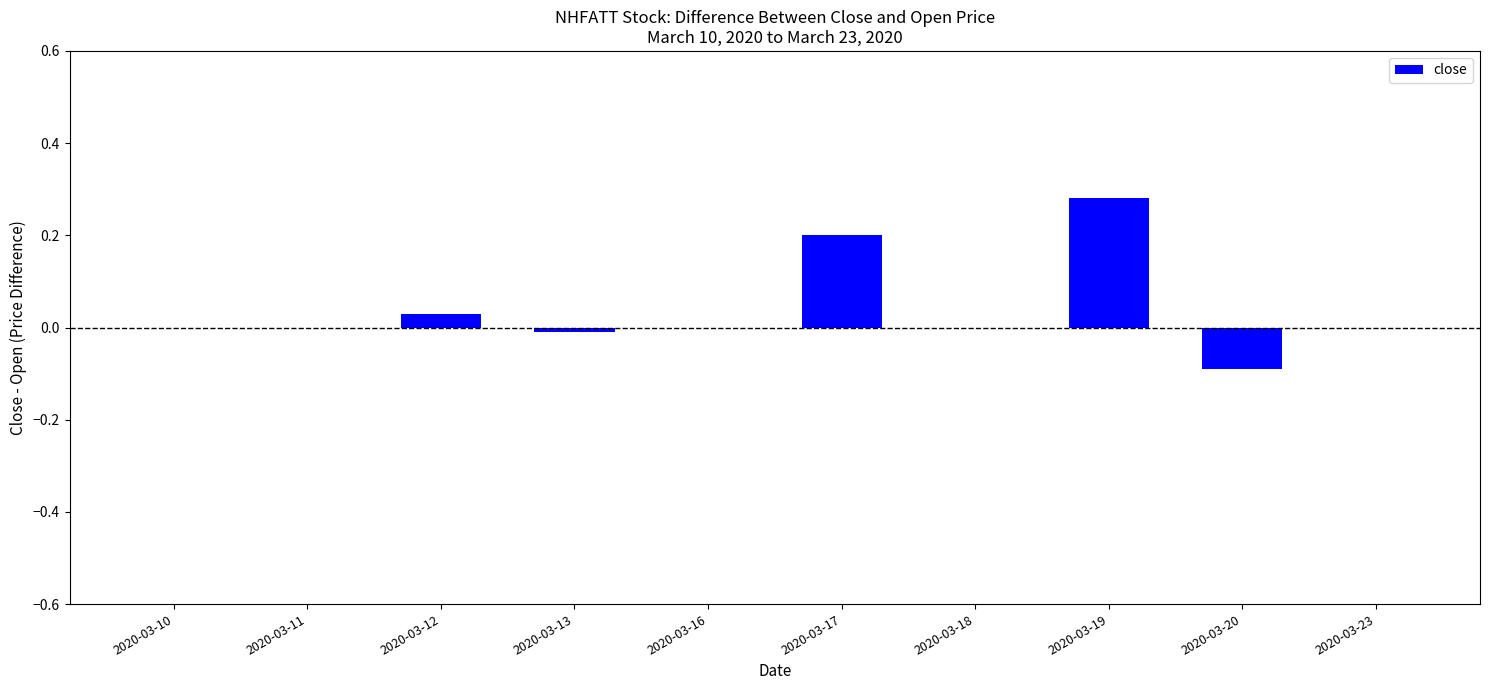

Are the bars horizontal?

No